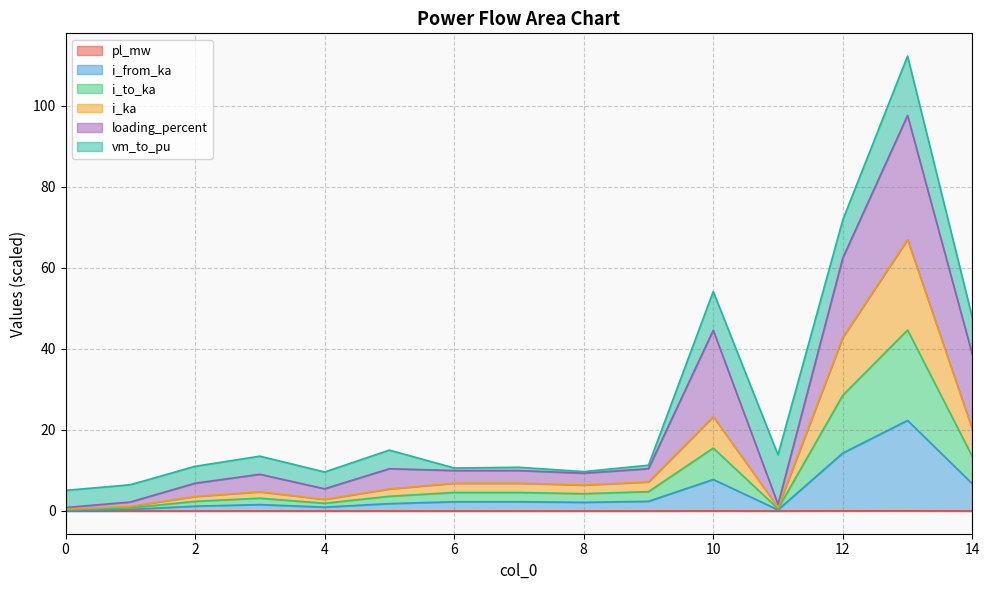

Does the chart display data point markers on the line(s)?

No